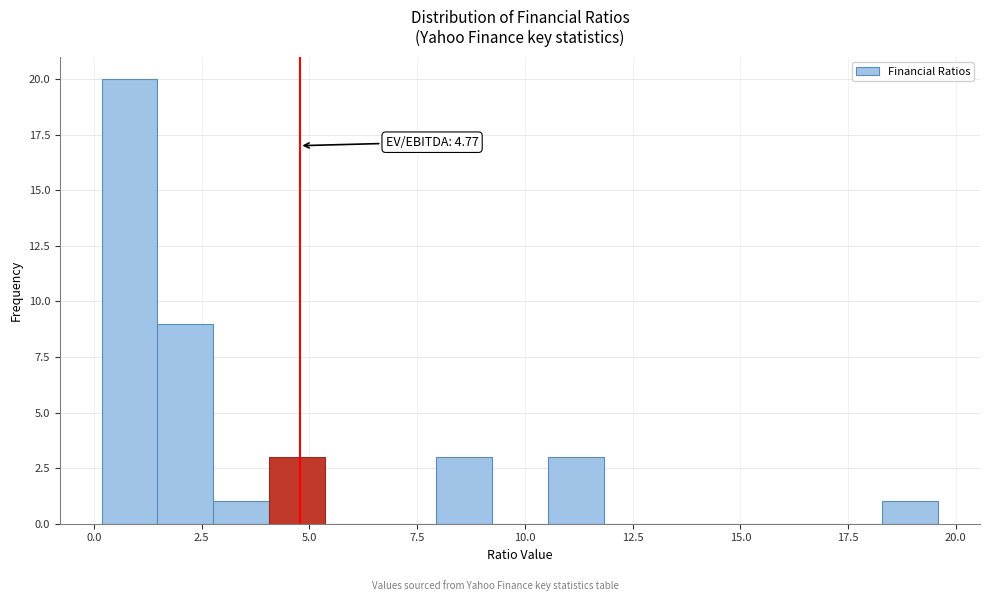

Read against the x-axis, roughly where is the centre of the tallest bar?

1.0